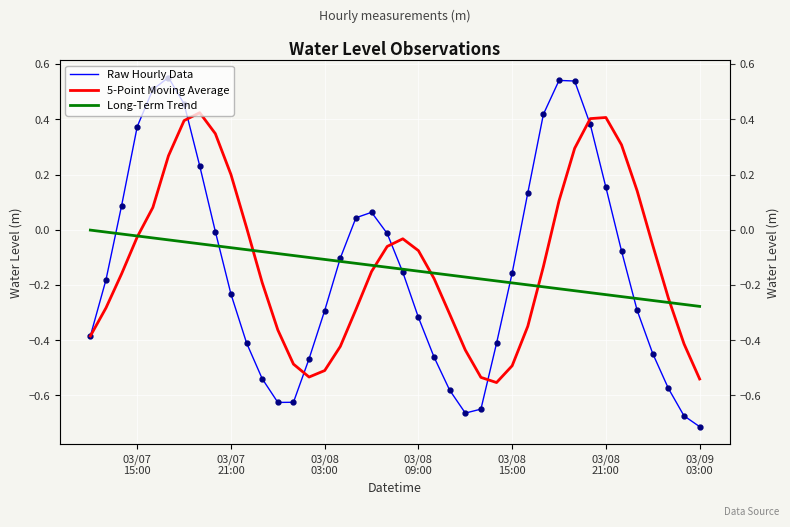

Which series has the largest total across all categories?

5-Point Moving Average